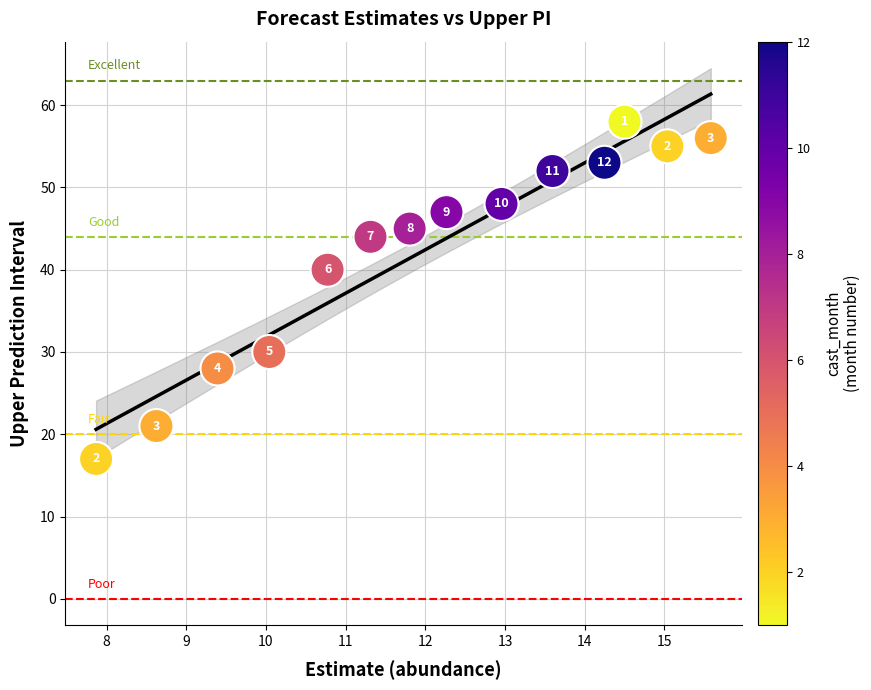

What Y value in the scatter plot is closest to 37?

40